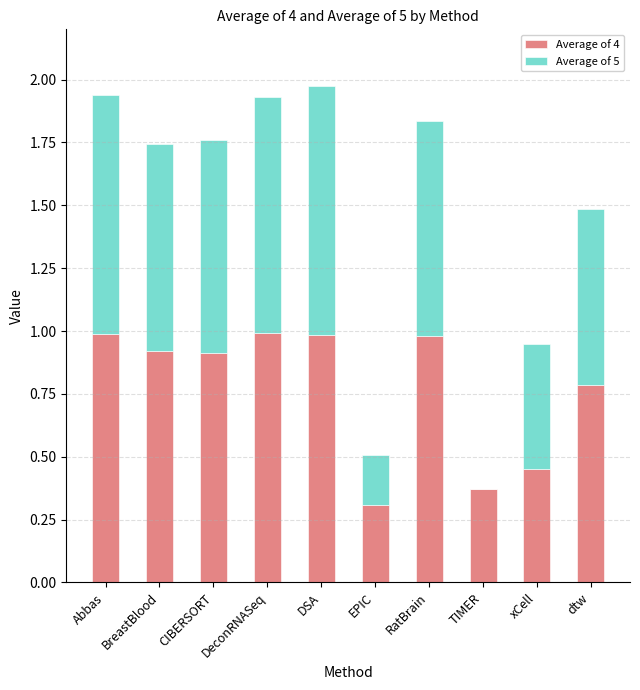

What is the total value across all series at dtw?

1.5